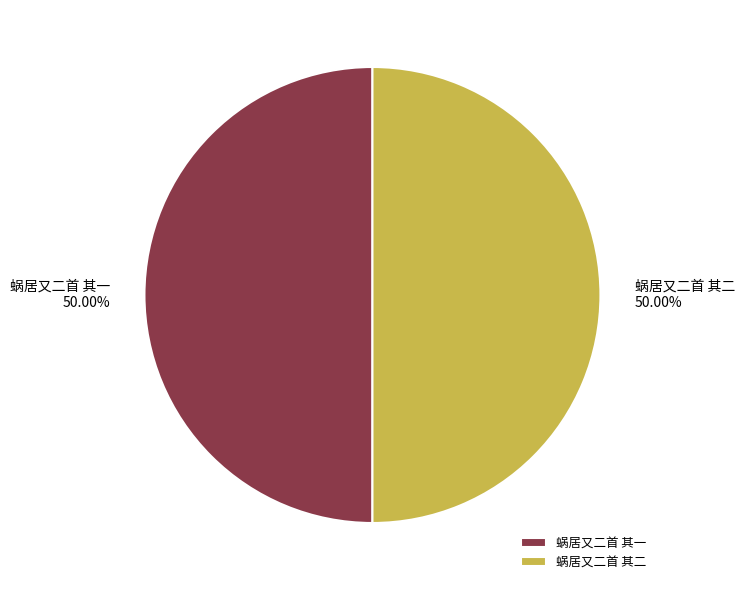

What portion of the pie excludes 蜗居又二首 其二?

50.0%